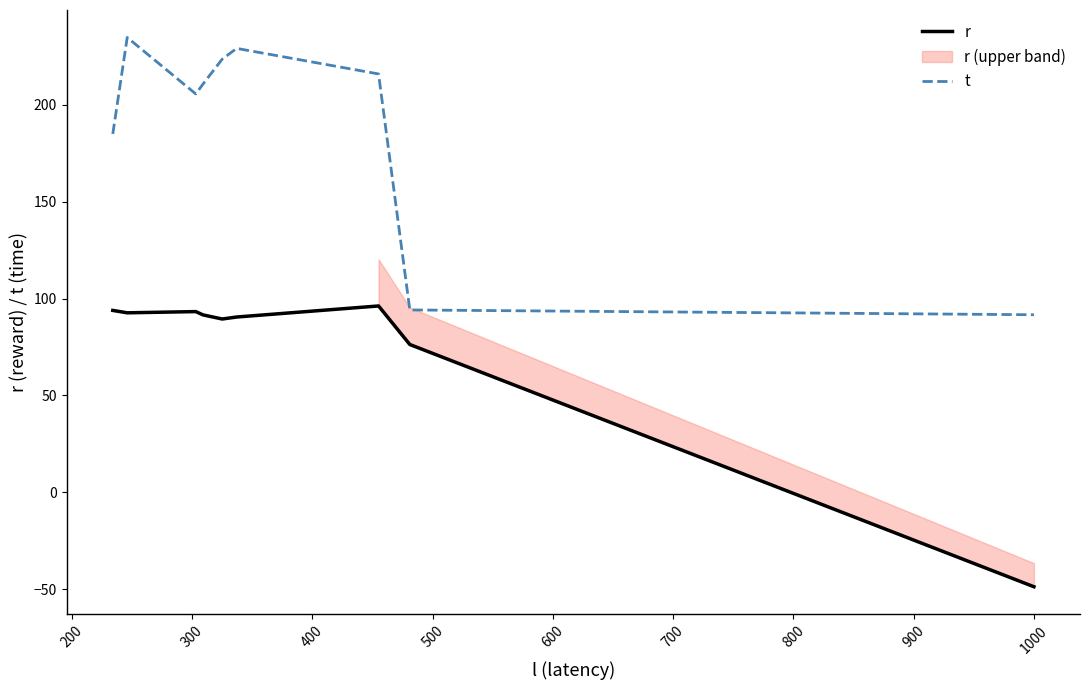

What is the highest value of the r series?

96.2